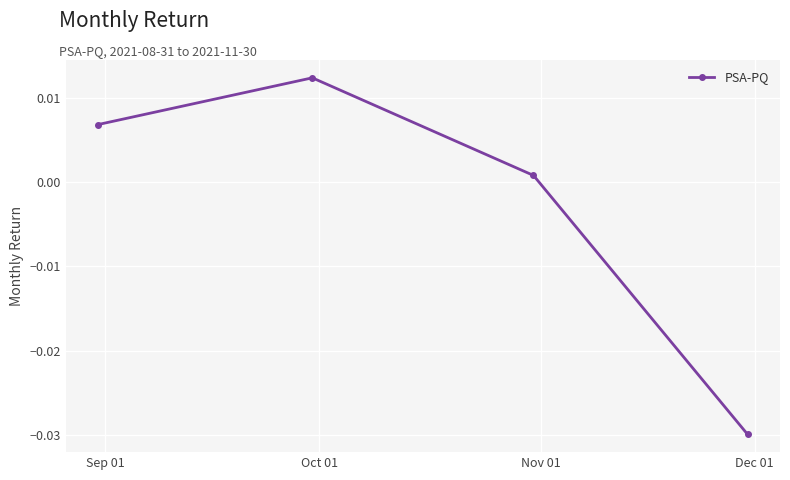

How many interior local peaks (higher than both neighbors) does the data have?

1